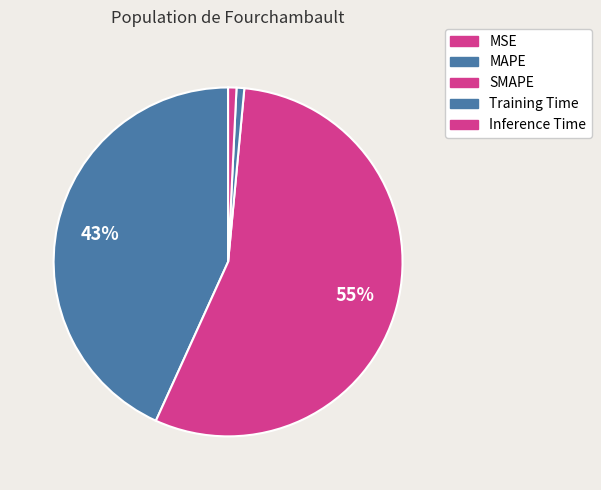

True or false: MSE accounts for 15% of the total.

False